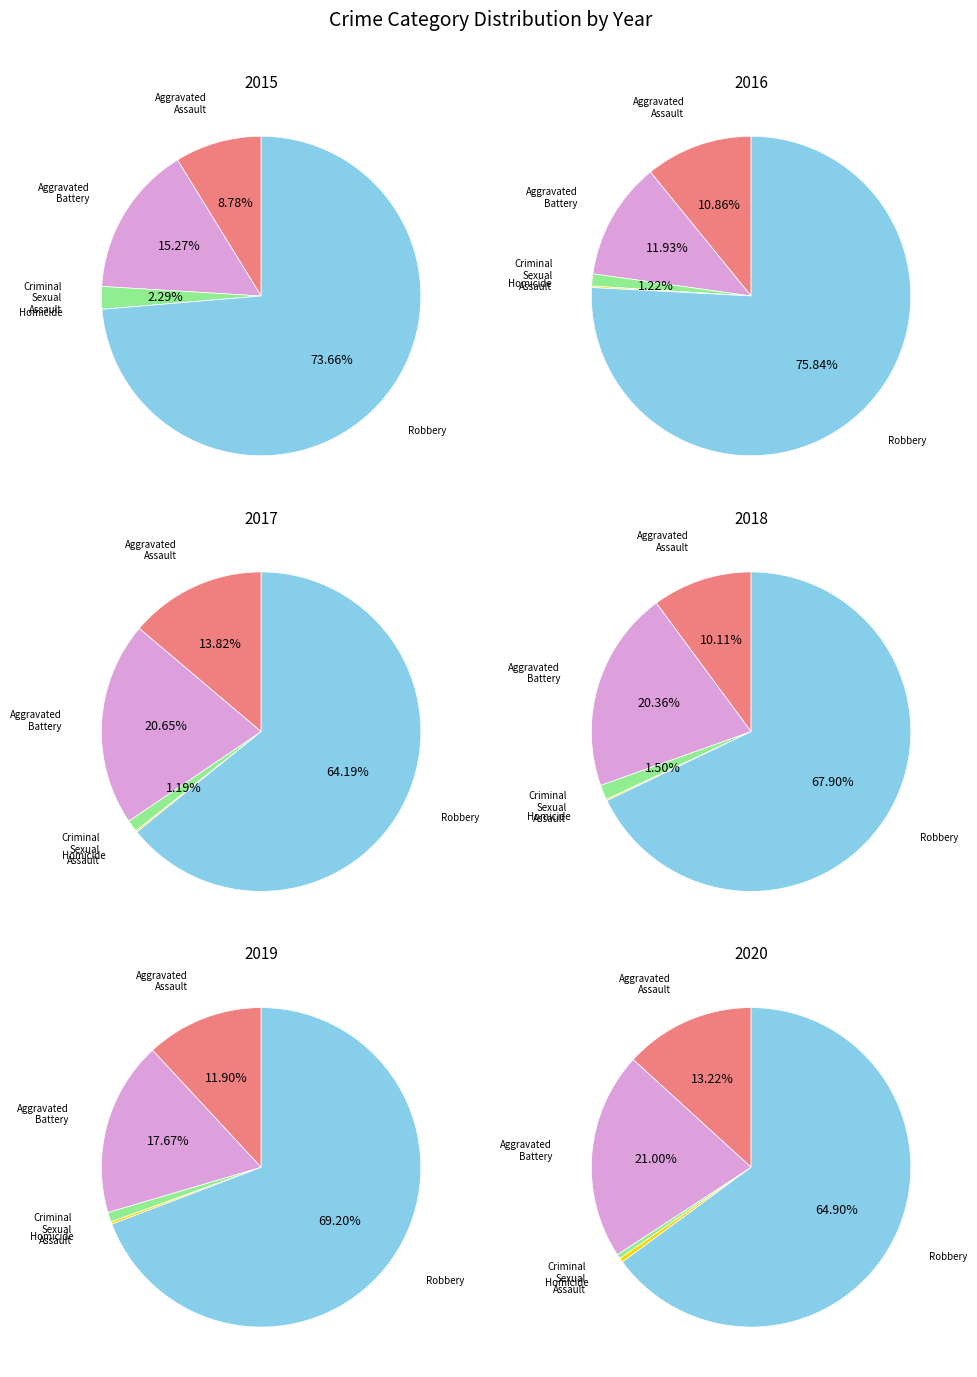

To the nearest percent, what portion does 5 represent?

18%